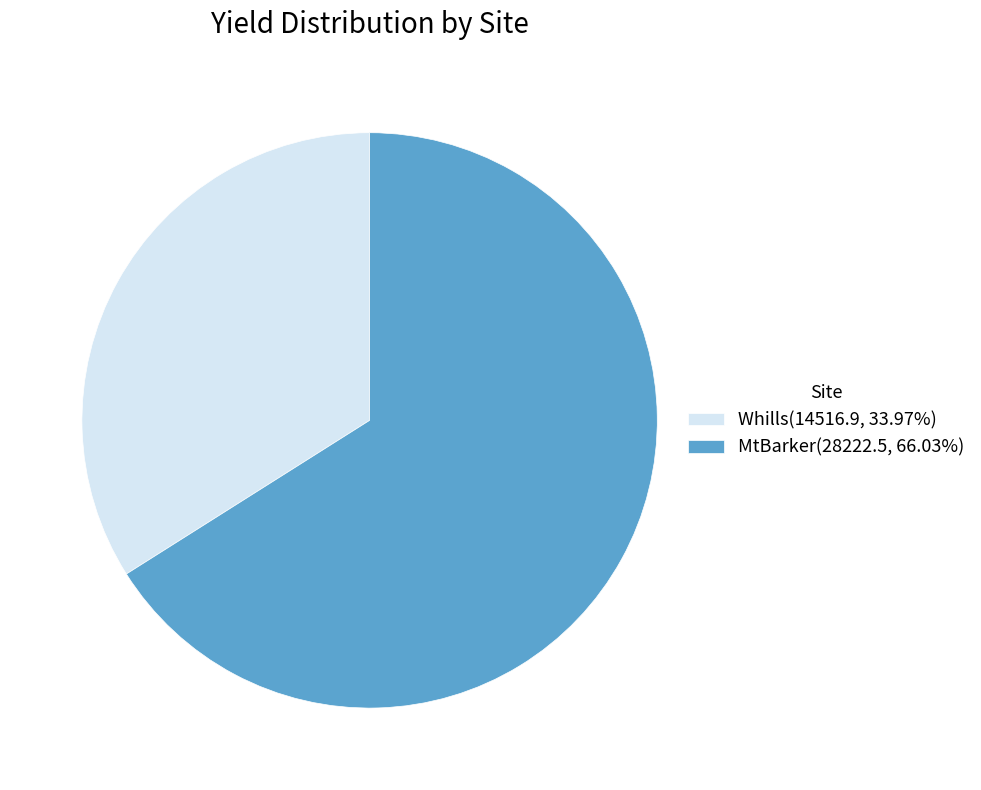

How many slices are in this pie chart?

2